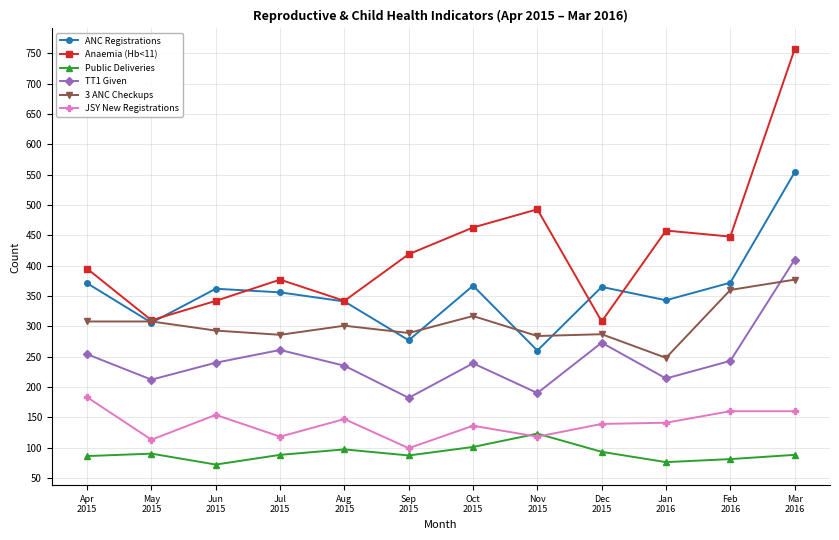

What is the lowest value of the TT1 Given series?

182